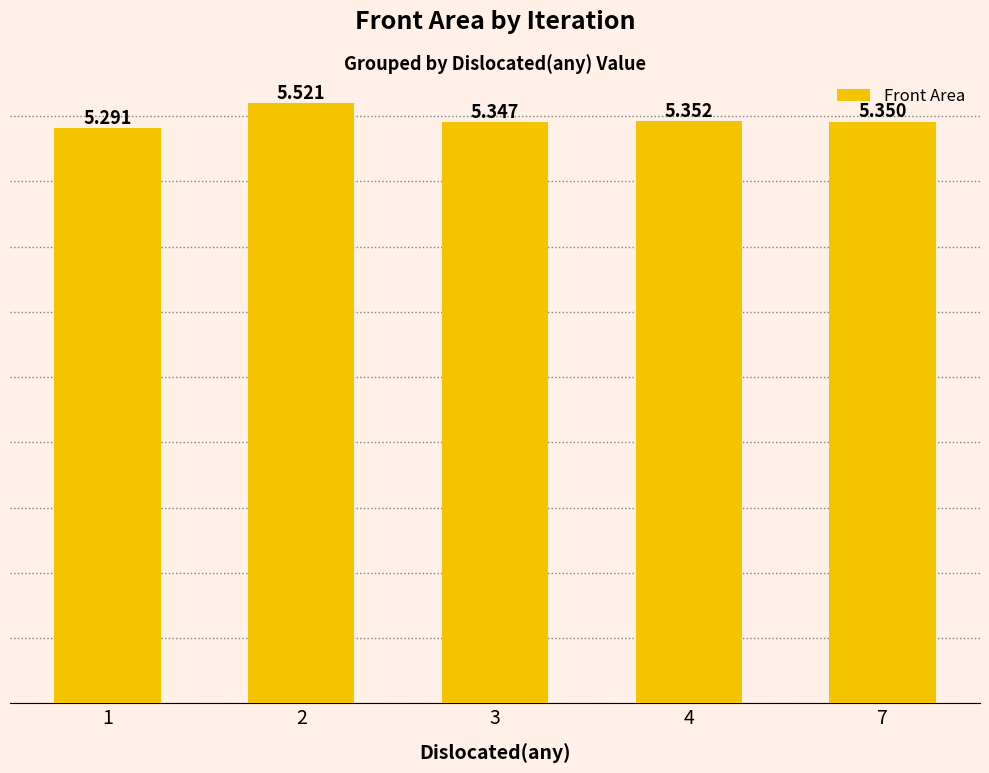

At which label is the value closest to 5?

1